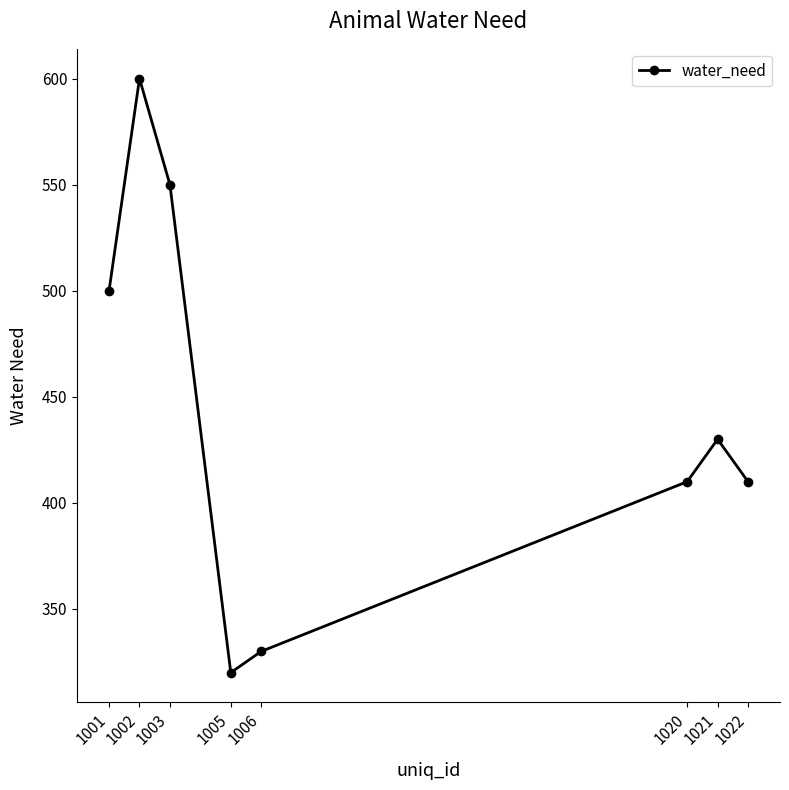

What is the smallest value displayed?

320